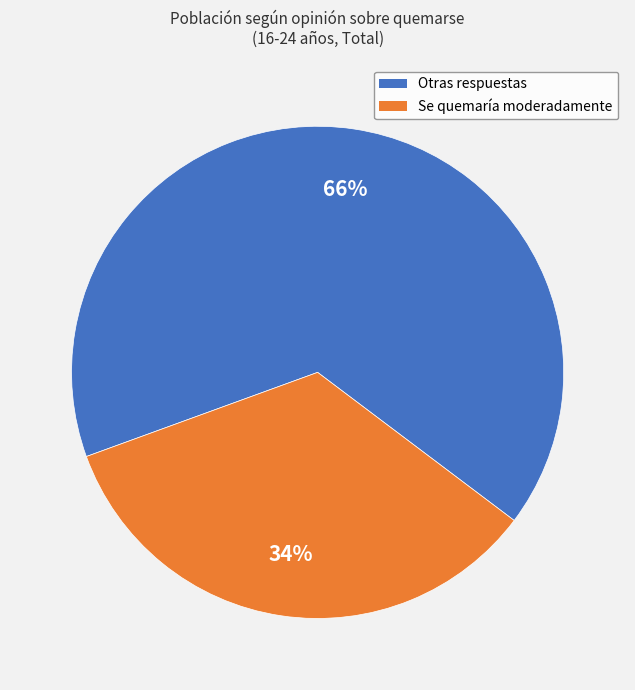

How many segments does this pie chart have?

2